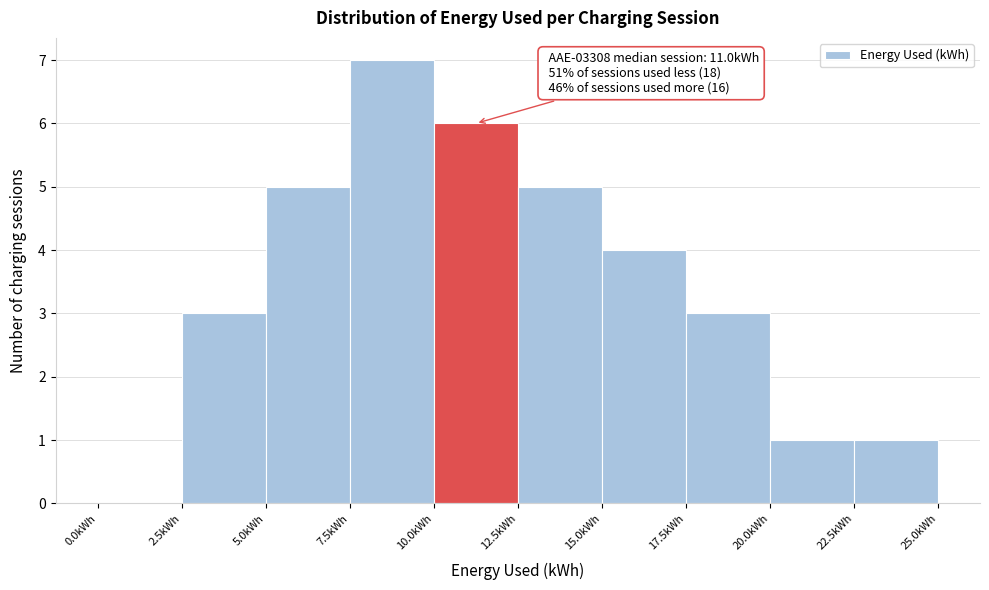

Which range on the x-axis has the tallest bar?

7.5 to 10.0